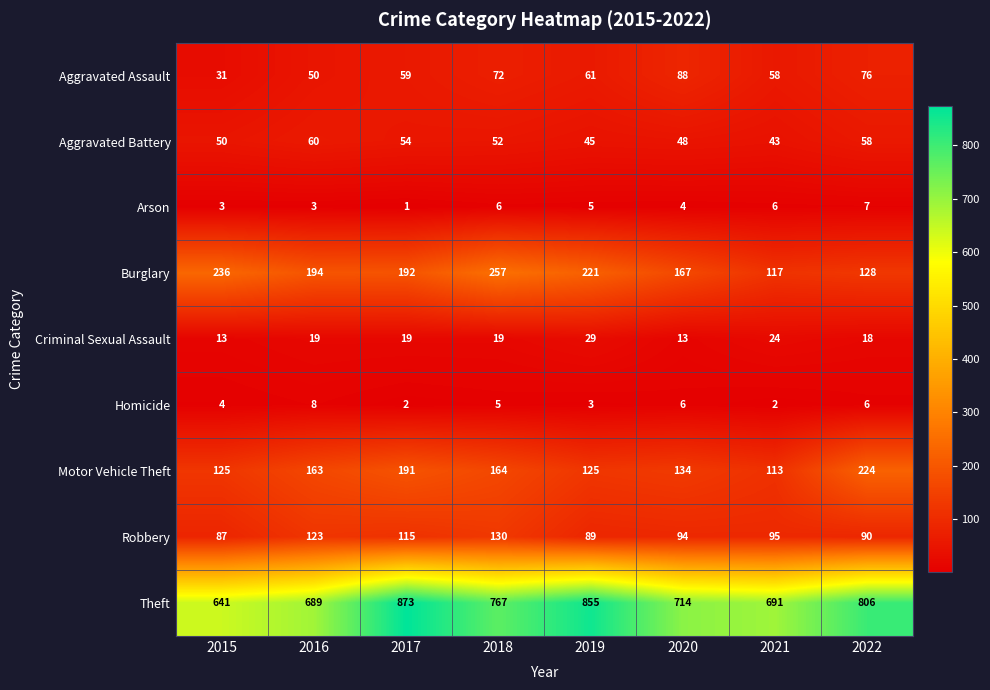

Which series has the largest total across all categories?

Theft